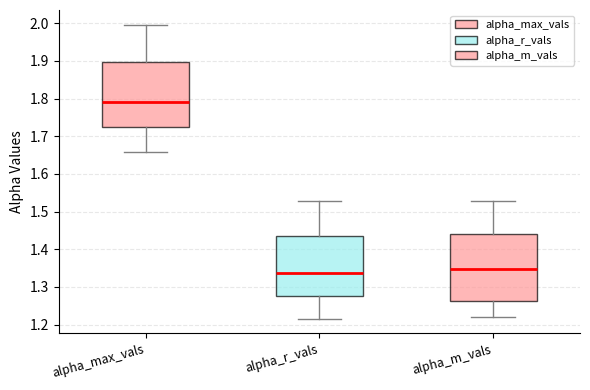

Reading left to right, read every box against the y-axis: the position of its median line, the range the box covers, and the ends of its whiskers. The values are not printed on the chart, so give them approximately, as read against the axis.

alpha_max_vals: median 1.79, box 1.72 to 1.90, whiskers 1.66 to 2.00
alpha_r_vals: median 1.34, box 1.28 to 1.44, whiskers 1.22 to 1.53
alpha_m_vals: median 1.35, box 1.26 to 1.44, whiskers 1.22 to 1.53